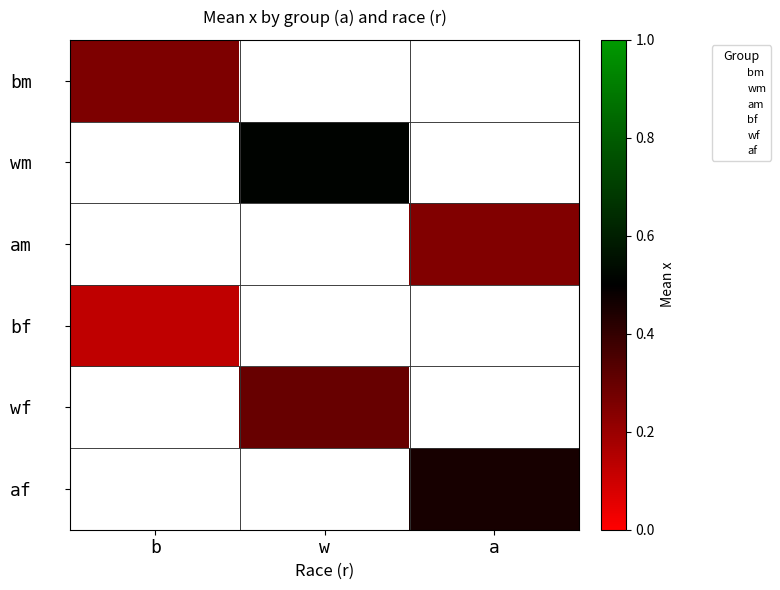

The value of bm at b is 0.4. True or false?

False